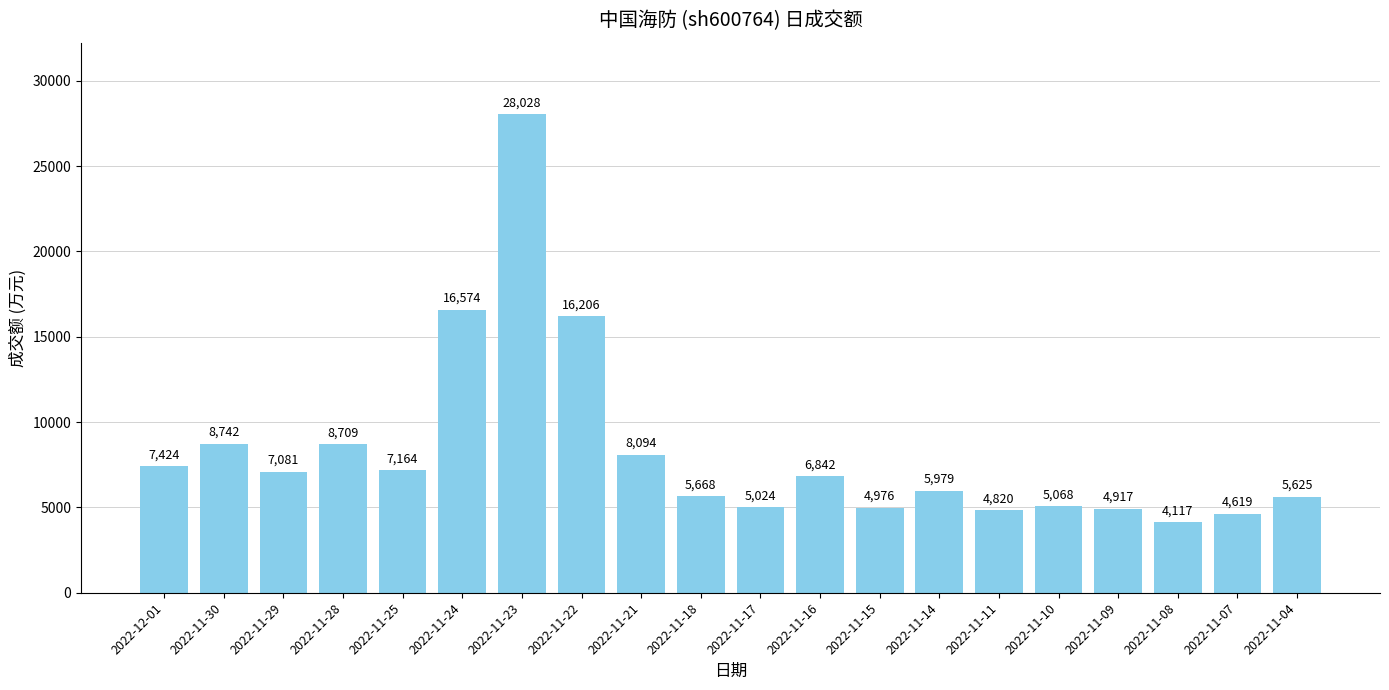

Does the chart contain stacked bars?

No